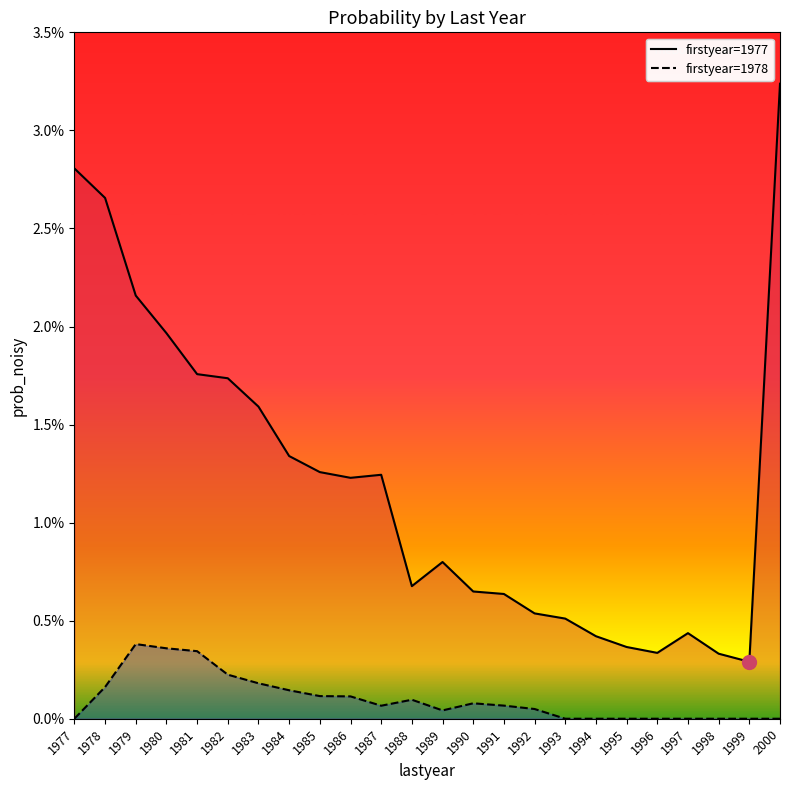

Rank the series by their maximum value, from lowest to highest.

1978, 1977